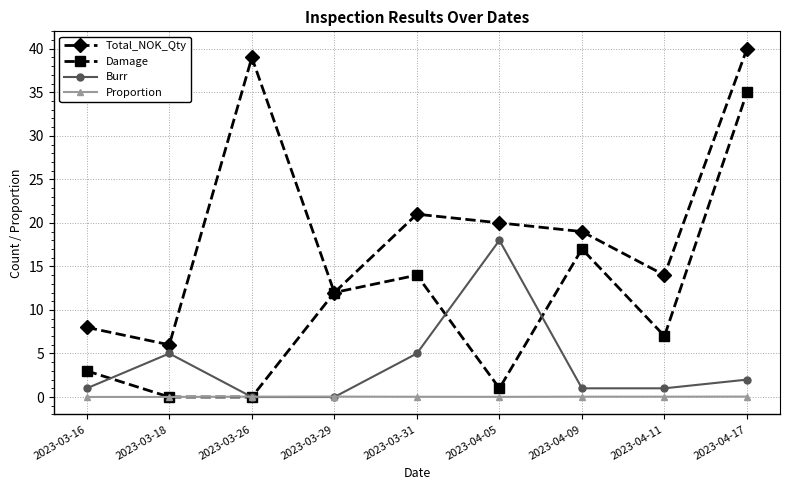

How many values in the Damage series are below 7?

4